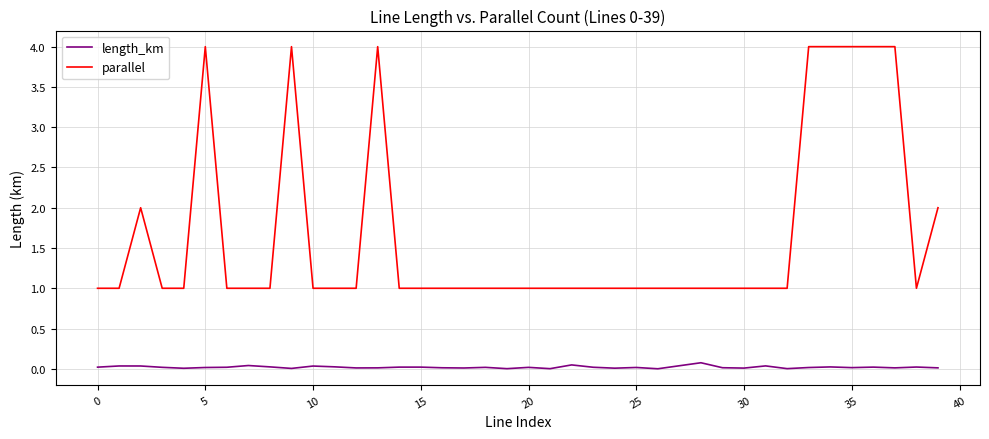

Which series has the largest total across all categories?

parallel